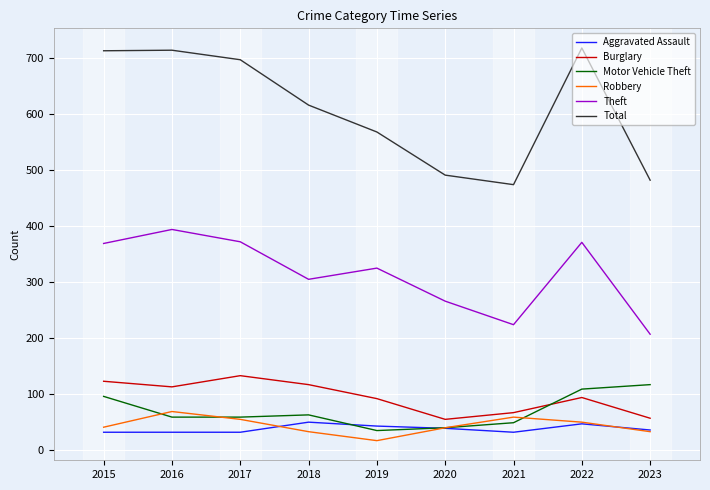

Does the chart display data point markers on the line(s)?

No